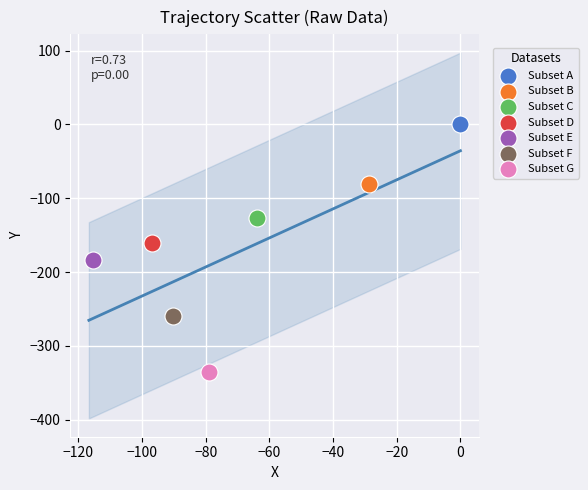

Which series contains the lowest Y value?

Subset G